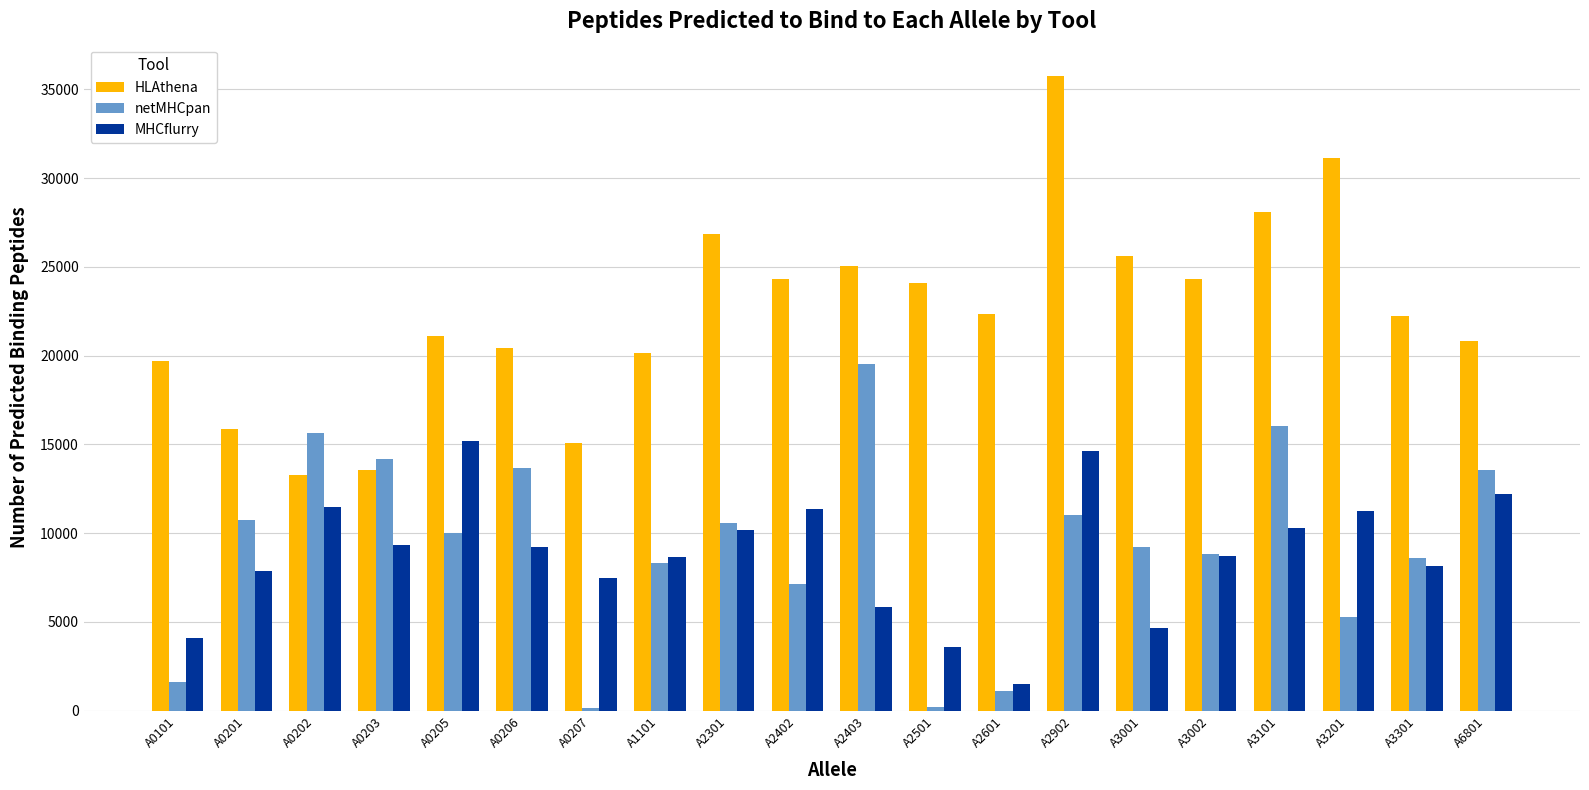

At which label does MHCflurry first exceed 9193?

A0202